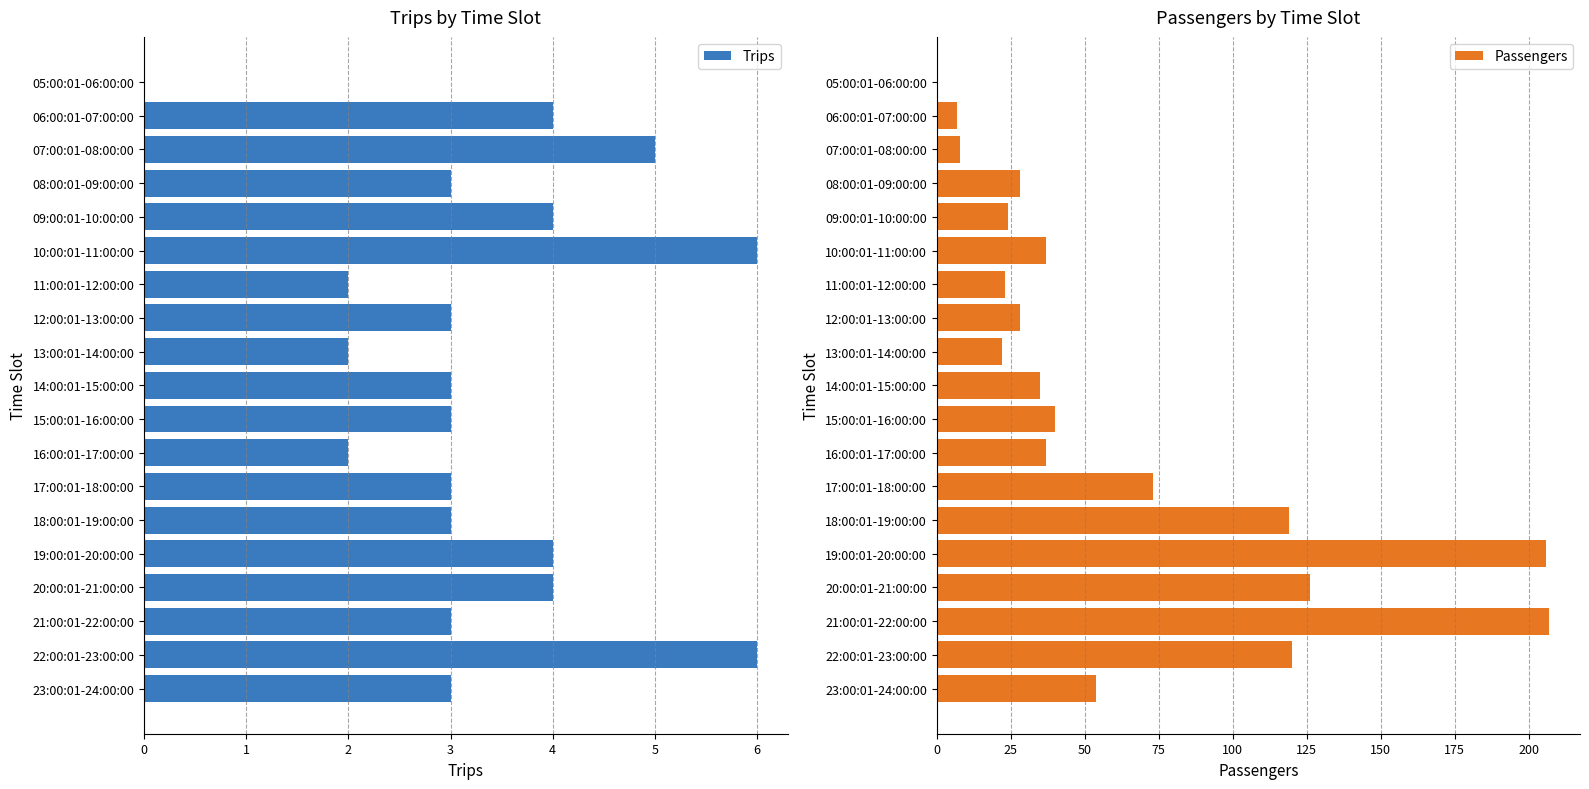

Read the Trips value at 07:00:01-08:00:00.

5